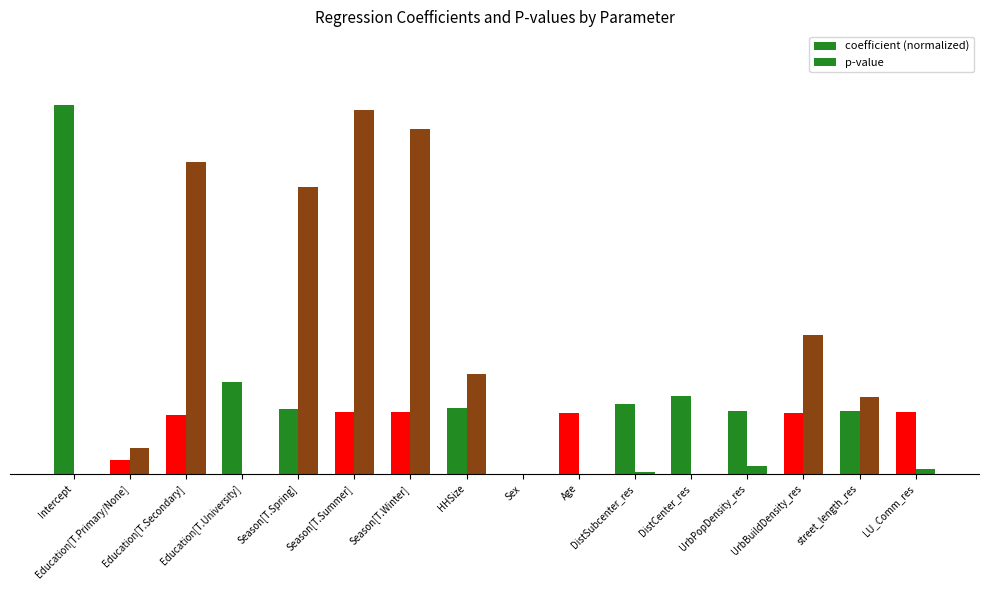

Reading left to right, what are all the values shown in this chart?

coefficient (normalized): 1.0	0.0	0.2	0.2	0.2	0.2	0.2	0.2	0.0	0.2	0.2	0.2	0.2	0.2	0.2	0.2
p-value: 0.0	0.1	0.8	0.0	0.8	1.0	0.9	0.3	0.0	0.0	0.0	0.0	0.0	0.4	0.2	0.0